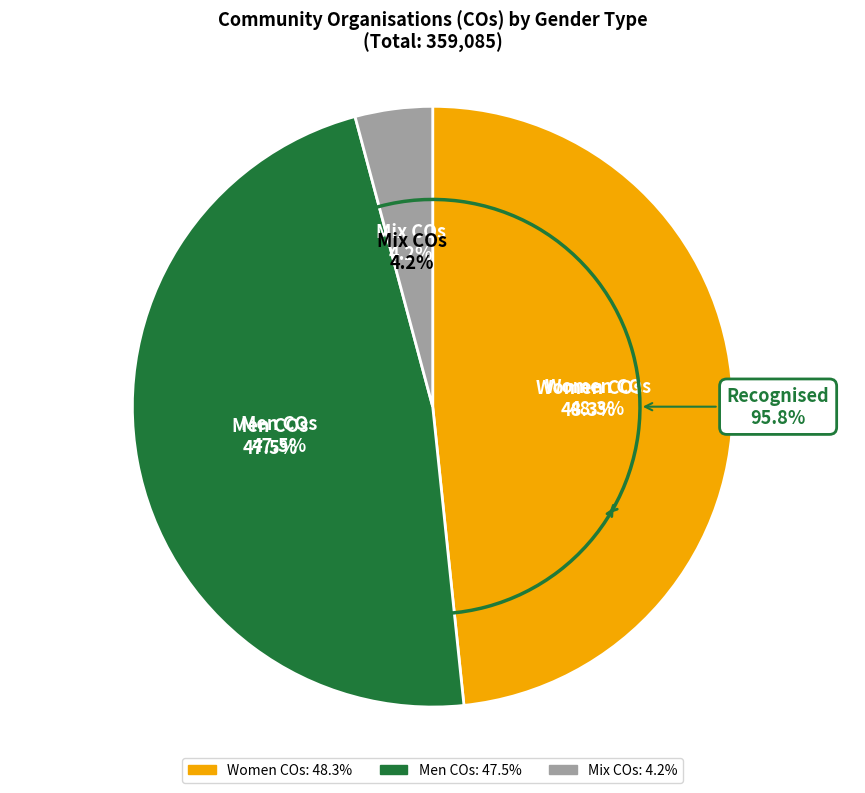

What is the ratio of the value at Men COs to the value at Mix COs?

11.4